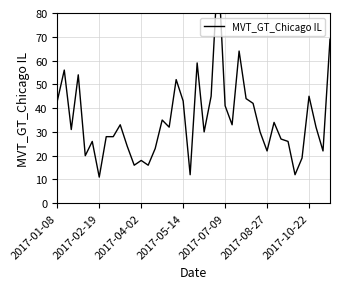

What position from the right is 25?

15